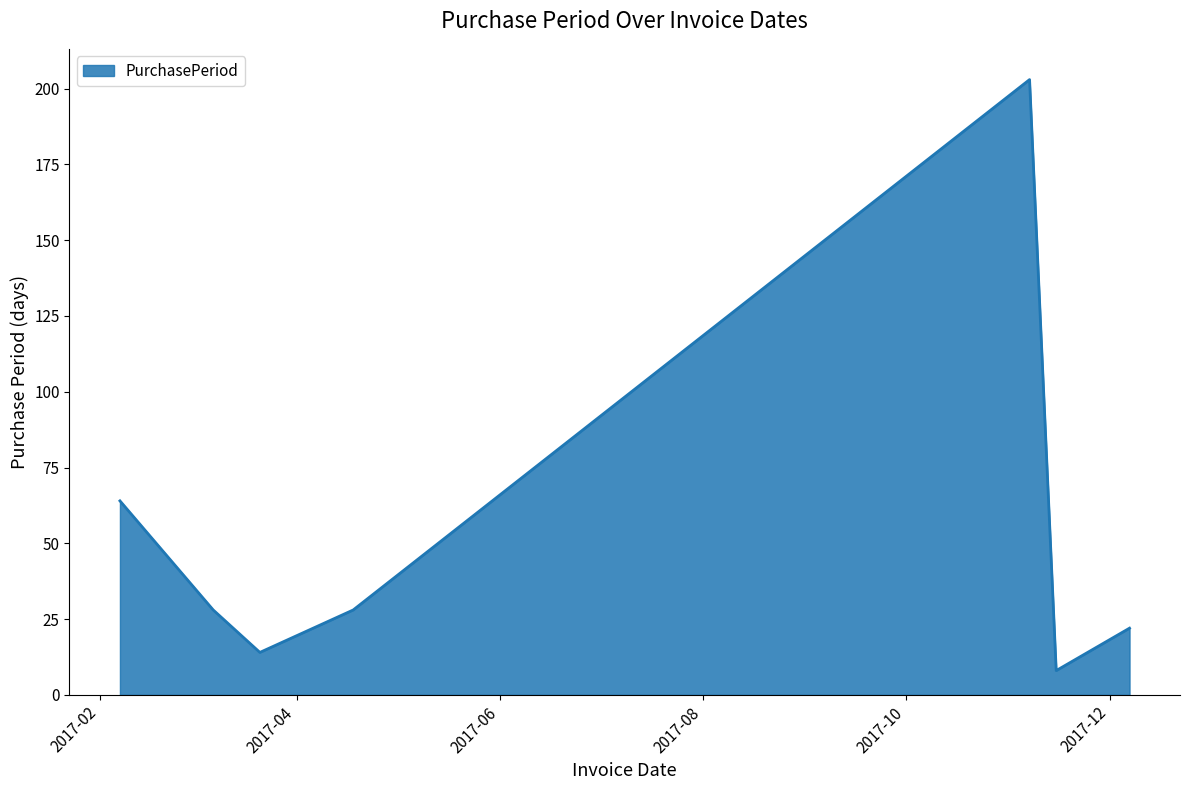

What is the difference between the maximum and minimum values?

195